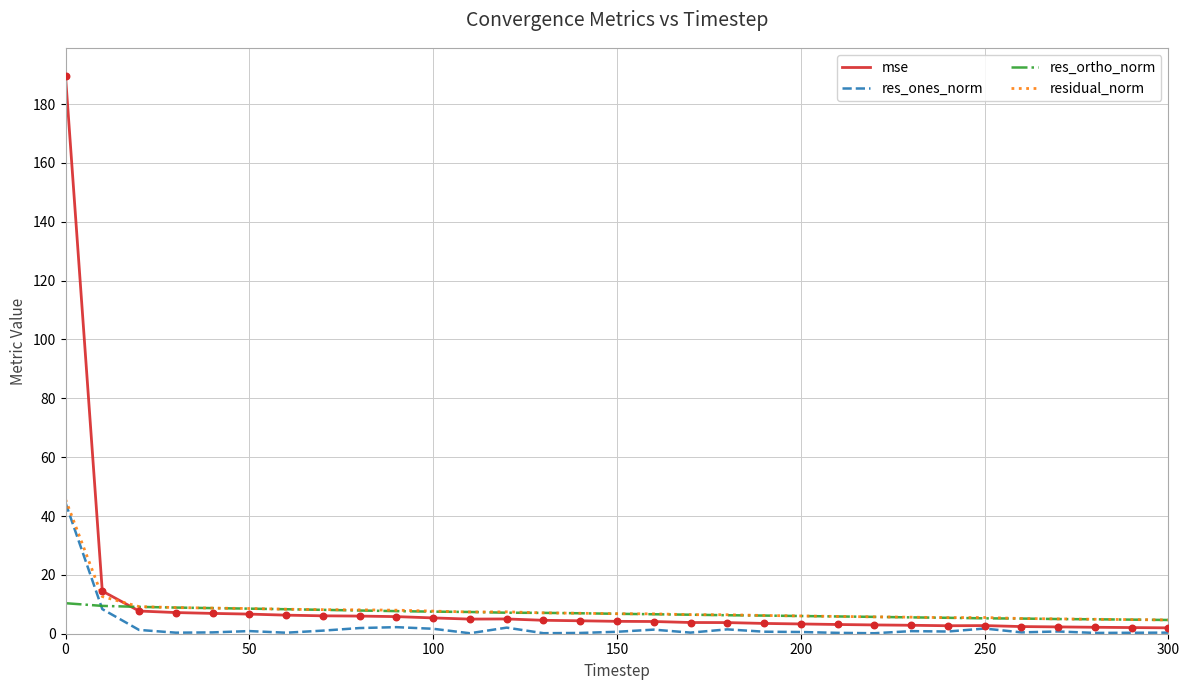

Which series has the largest range (max minus min)?

mse